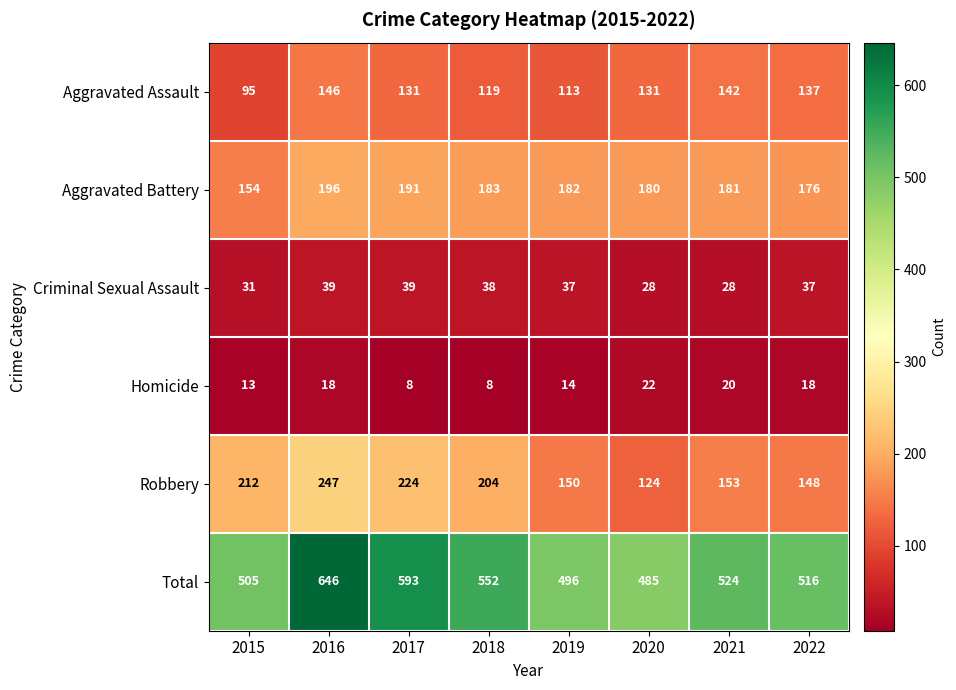

True or false: Homicide has a value of 20 at 2021.

True